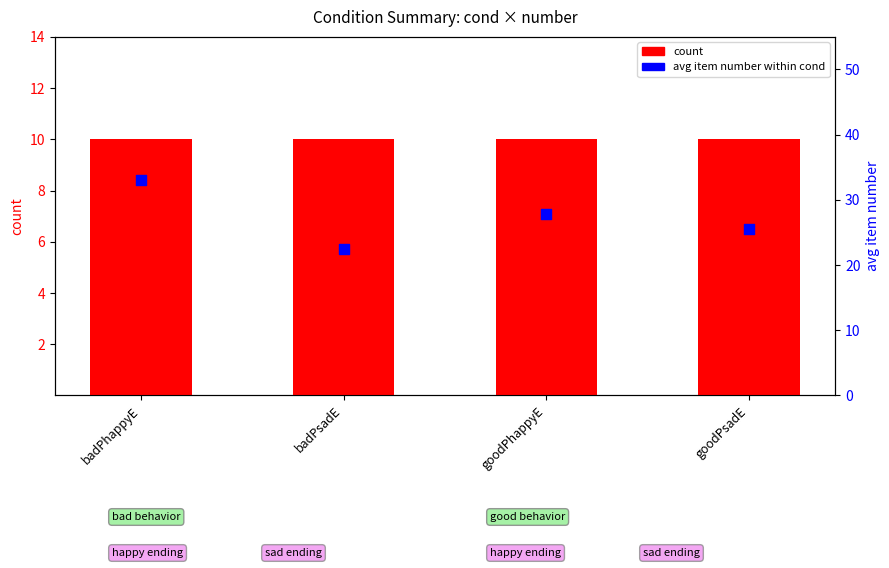

Which series has the largest Y range (max minus min)?

avg item number